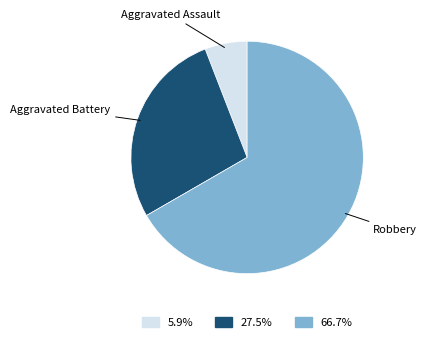

Rank the categories by value from lowest to highest.

Aggravated Assault, Aggravated Battery, Robbery